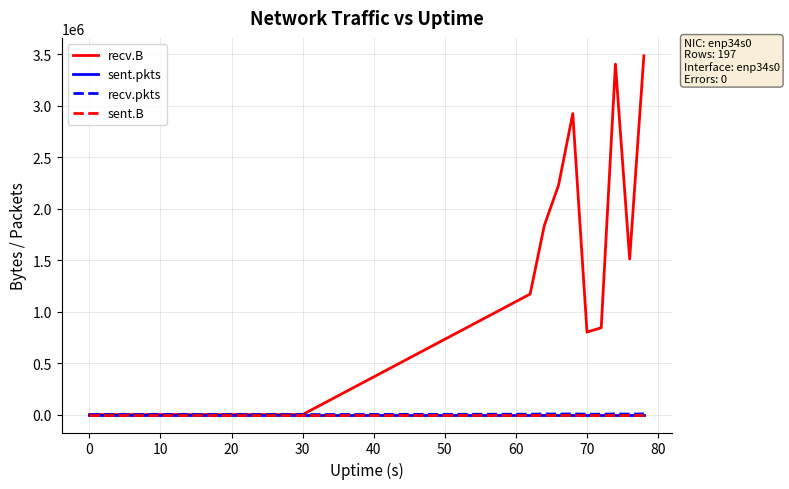

What is the difference between the maximum and second lowest values in the recv.B series?

3482488